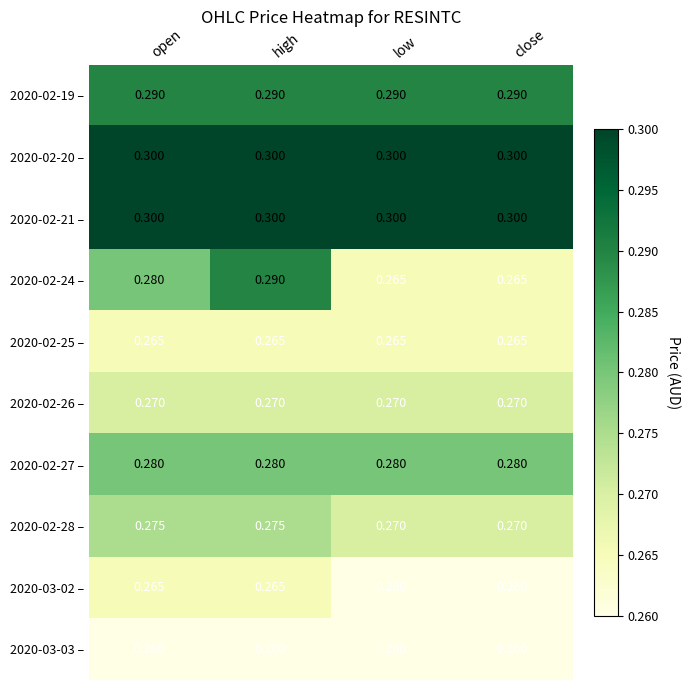

Is the value of 2020-02-21 – at close greater than the value of 2020-02-19 – at close?

Yes